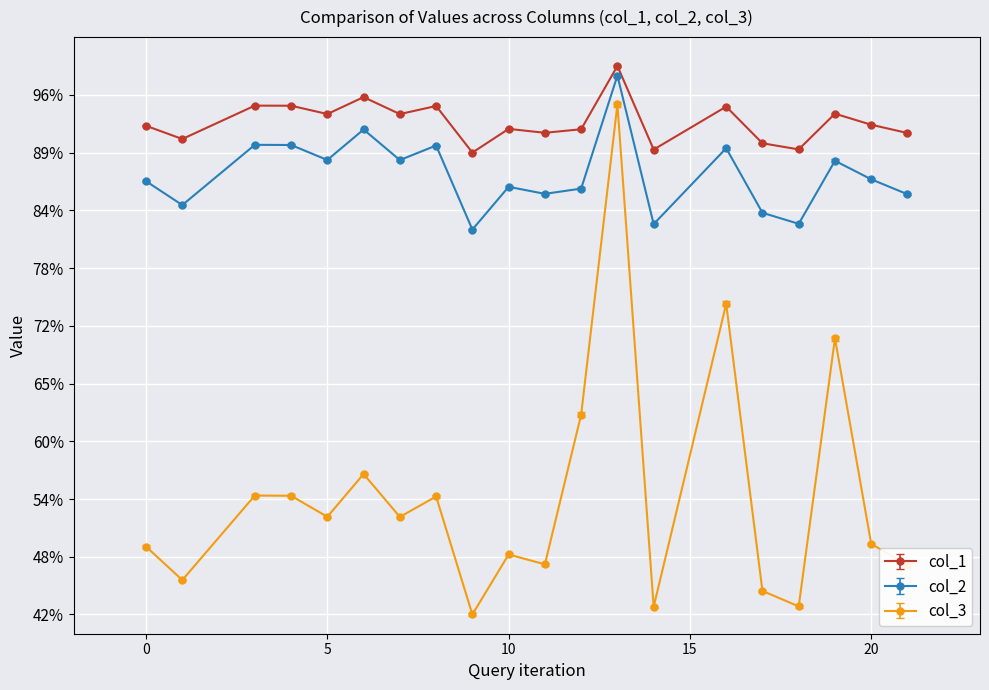

Is this an area chart (filled region under the line)?

No